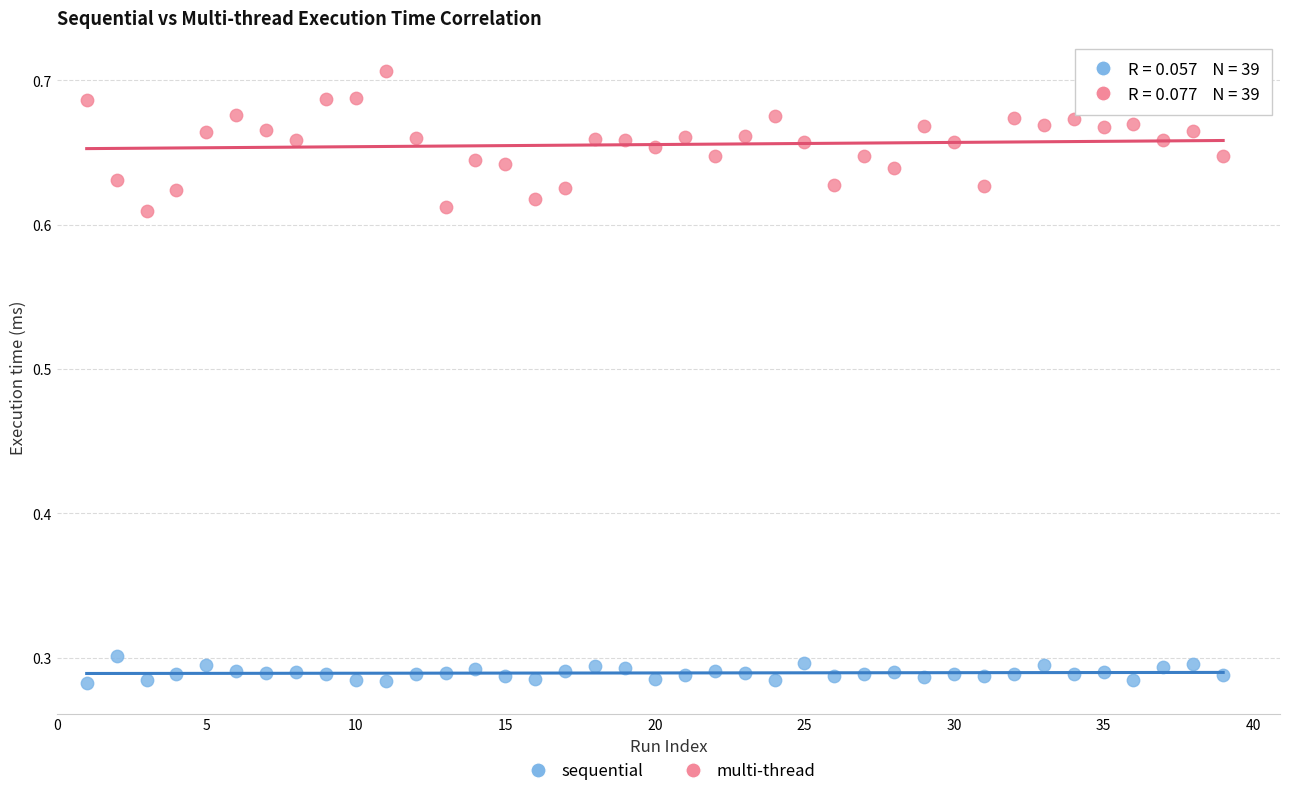

Across all data points, what is the range of Y values (max minus min)?

0.4